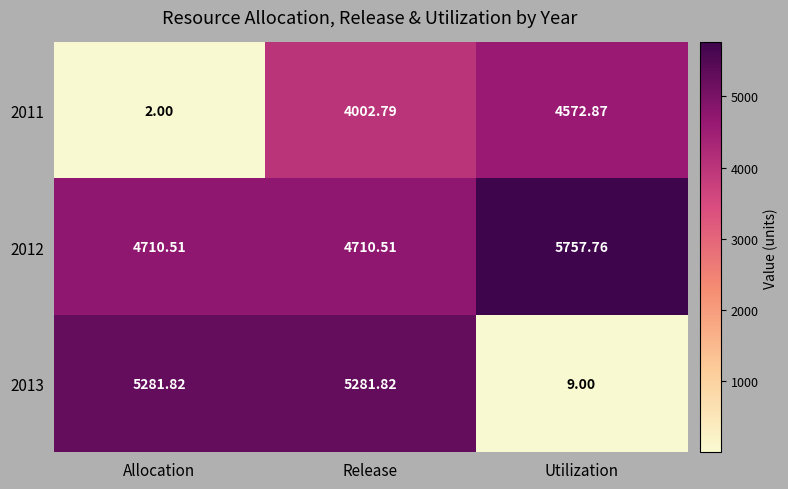

Which category has the highest value across all series?

Utilization